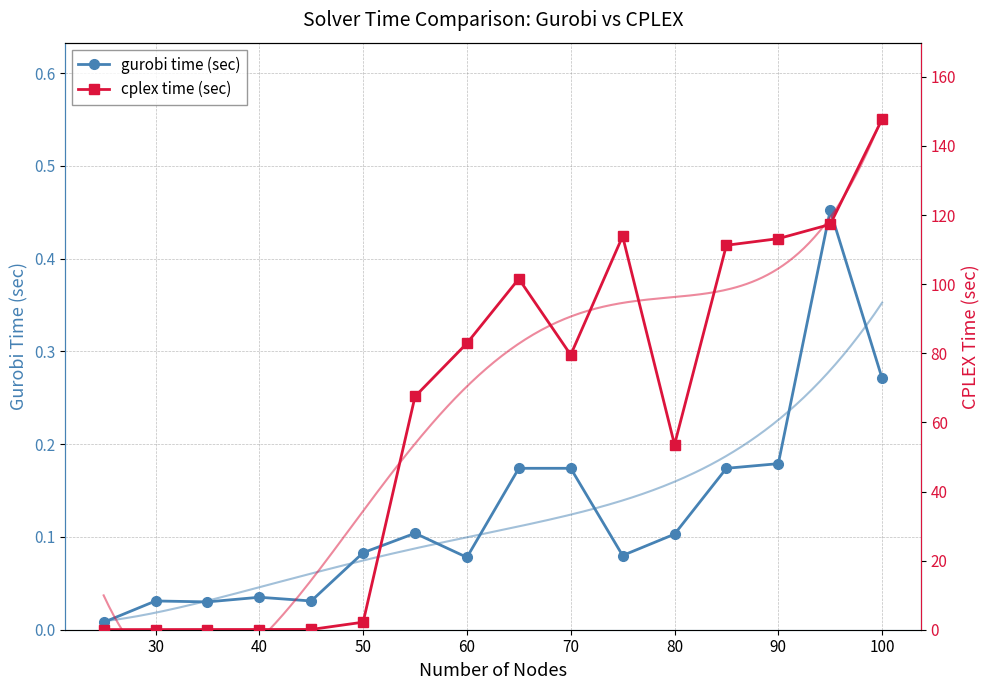

Rank the series at 60 from highest to lowest value.

cplex time (sec), gurobi time (sec)